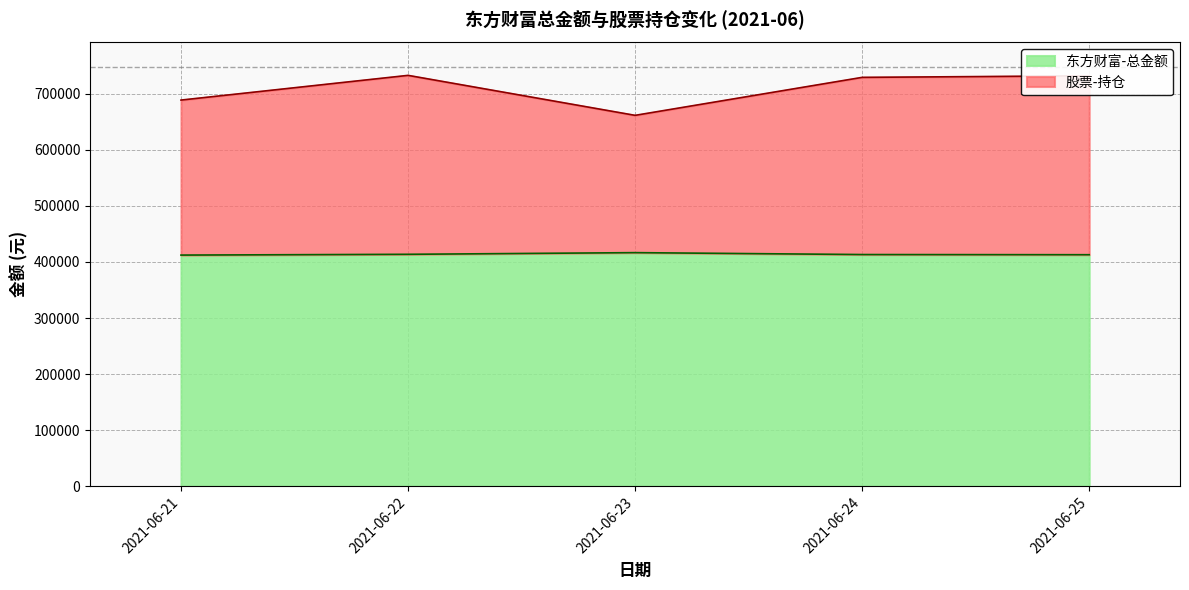

Read the 股票-持仓 value at 2021-06-24.

729092.2